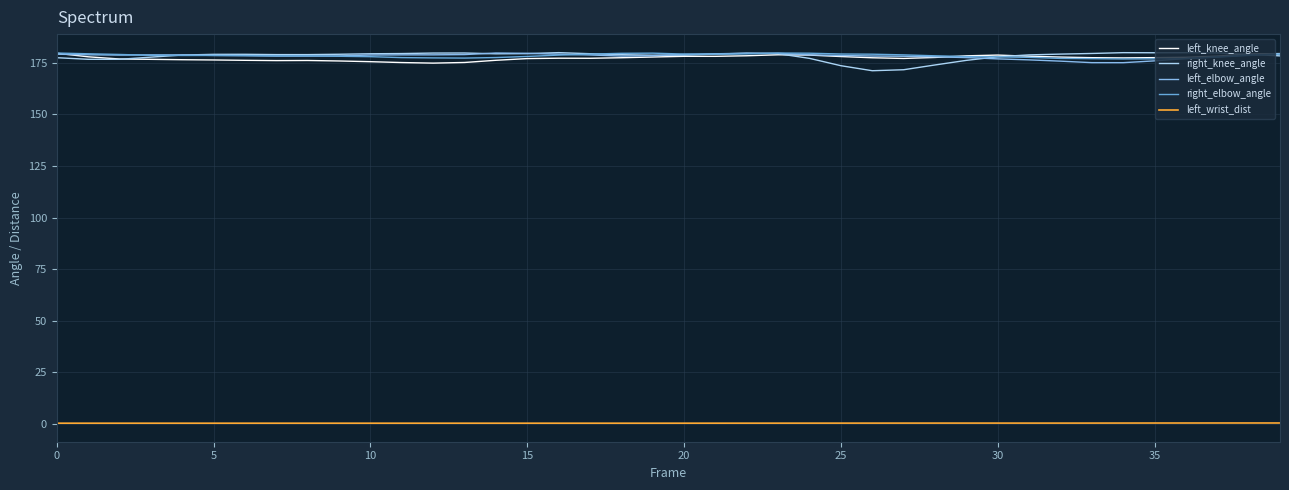

True or false: left_elbow_angle and left_wrist_dist cross at least once.

False